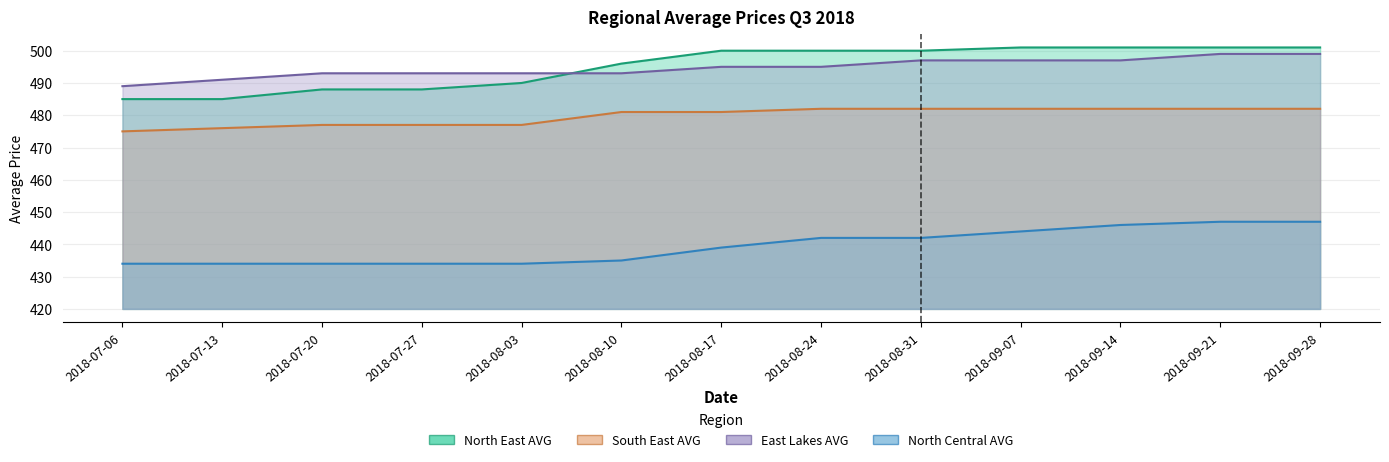

Rank the categories by South East AVG value from lowest to highest.

2018-07-06, 2018-07-13, 2018-07-20, 2018-07-27, 2018-08-03, 2018-08-10, 2018-08-17, 2018-08-24, 2018-08-31, 2018-09-07, 2018-09-14, 2018-09-21, 2018-09-28